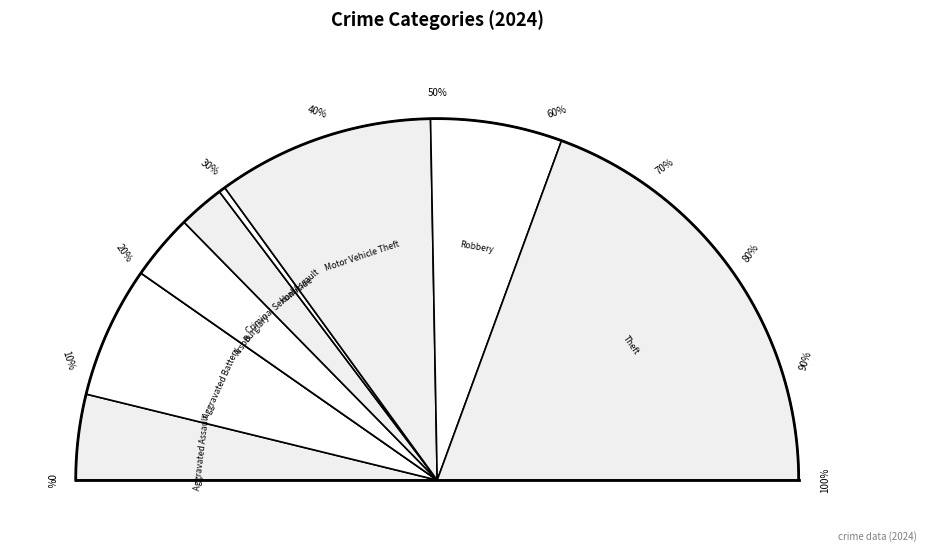

To the nearest percent, what percentage of the pie is Homicide?

1%